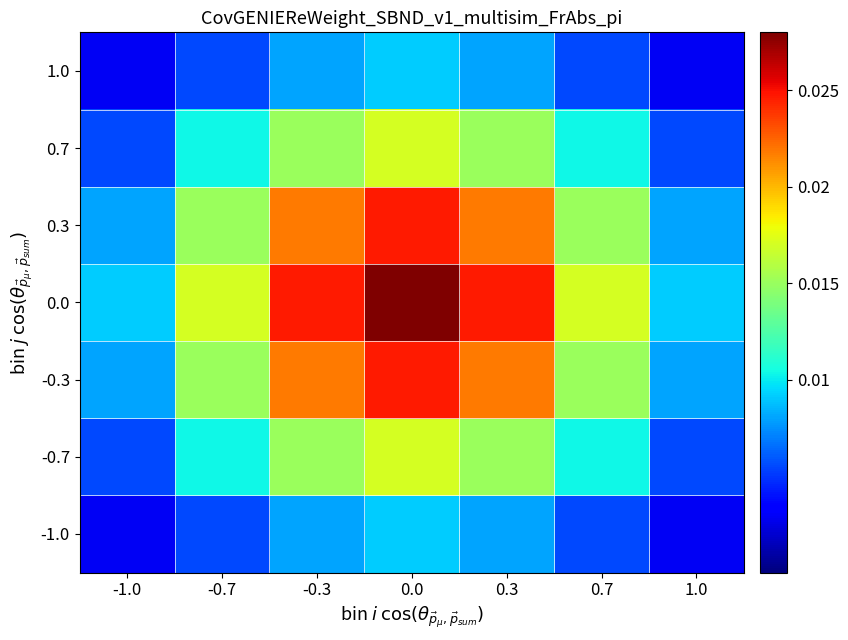

Which has a higher value, 0.3 or -1.0?

0.3